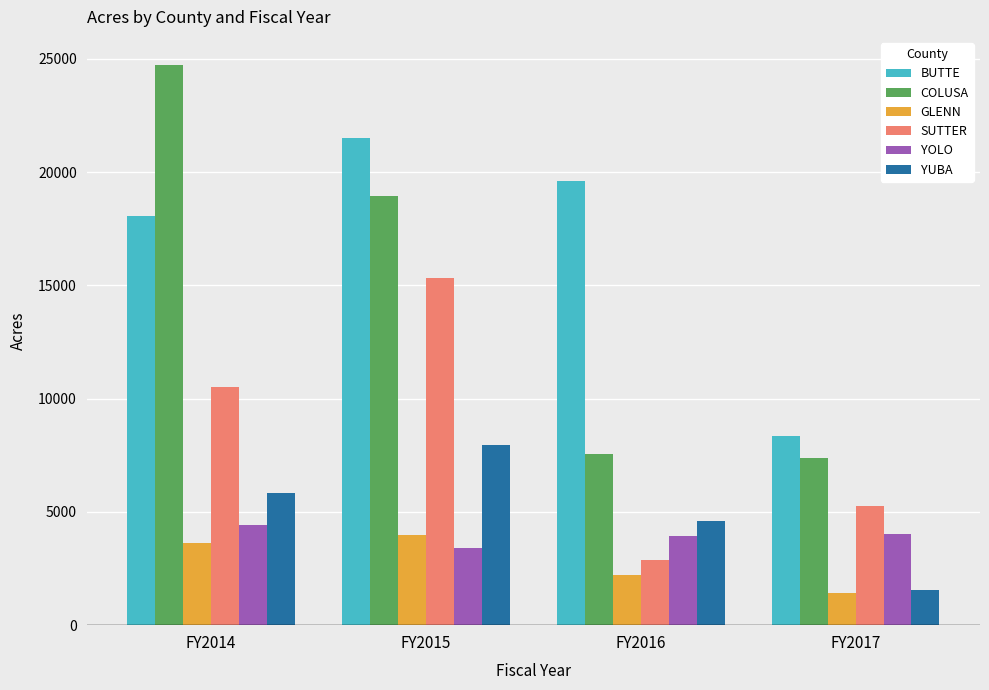

Rank the series at FY2015 from highest to lowest value.

BUTTE, COLUSA, SUTTER, YUBA, GLENN, YOLO